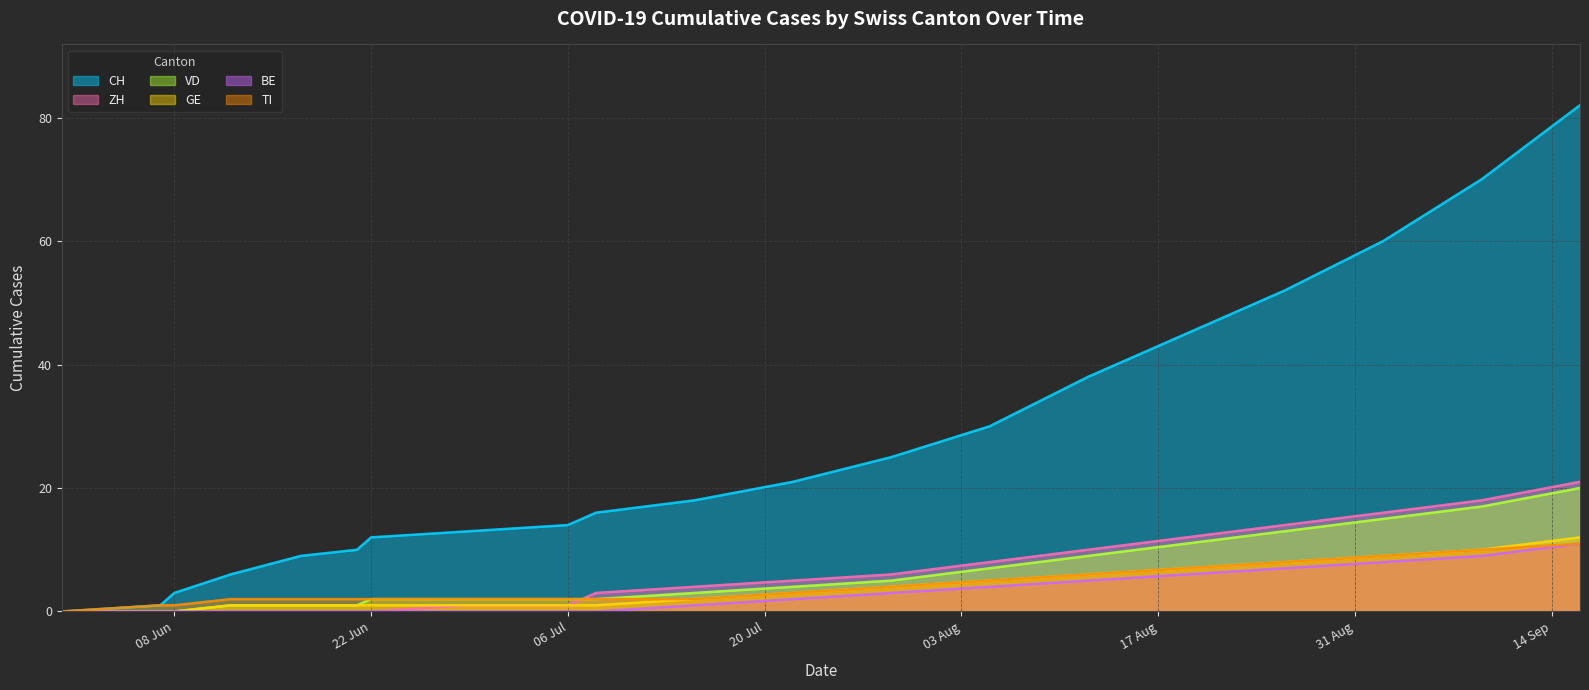

Which series ends up on top after the final intersection of ZH and VD?

ZH